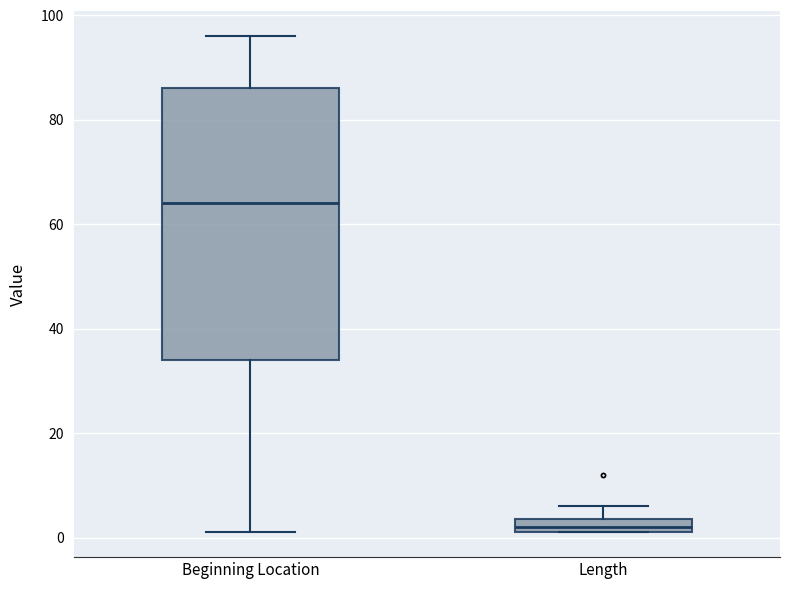

Comparing the boxes themselves (not the whiskers), which one is the tallest?

Beginning Location